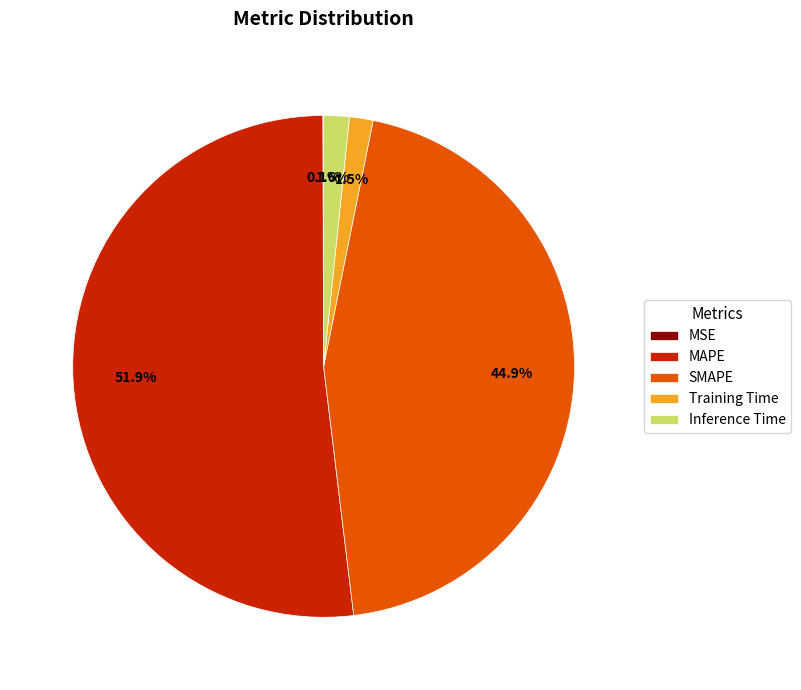

Which slice is the largest?

MAPE